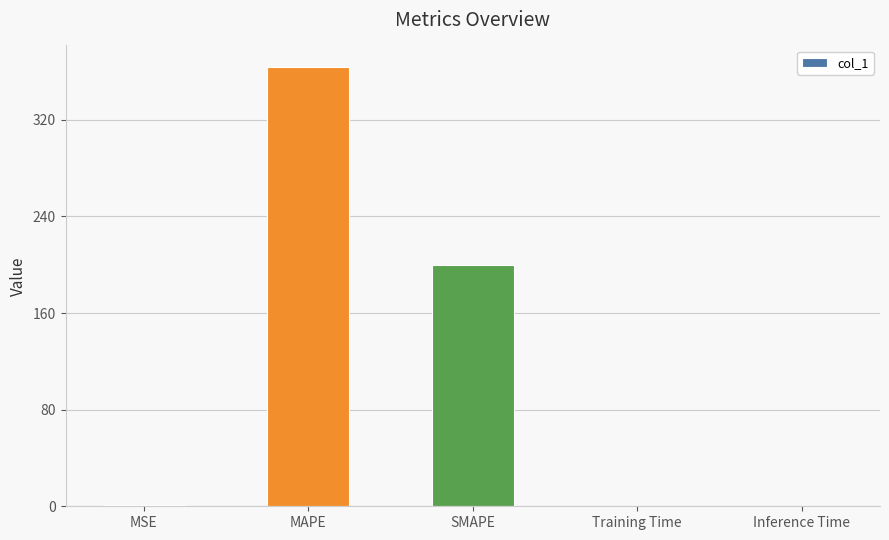

Which label corresponds to the largest value in the chart?

MAPE